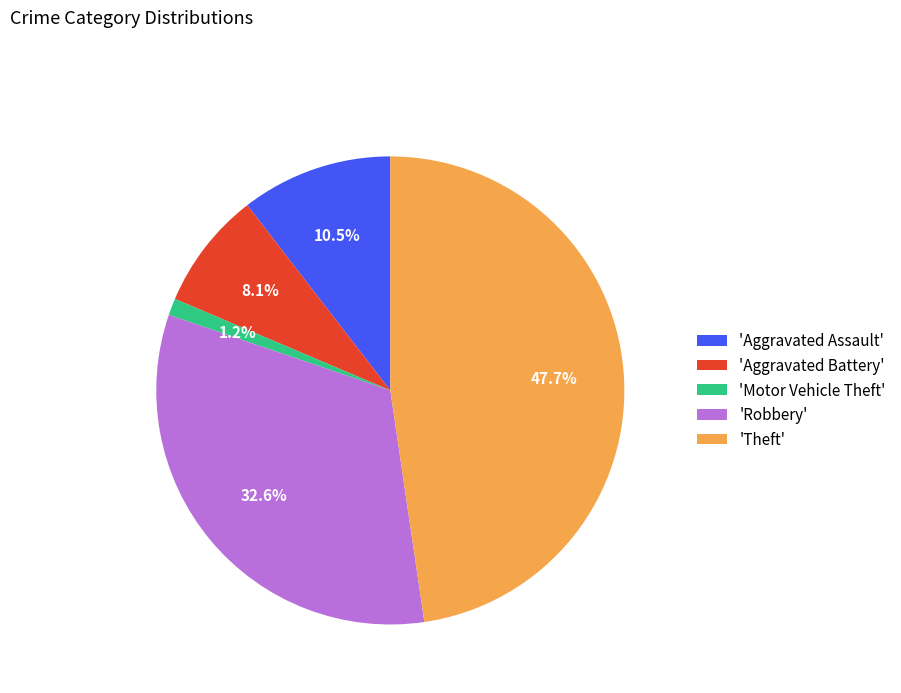

Rank the categories by value from highest to lowest.

'Theft', 'Robbery', 'Aggravated Assault', 'Aggravated Battery', 'Motor Vehicle Theft'